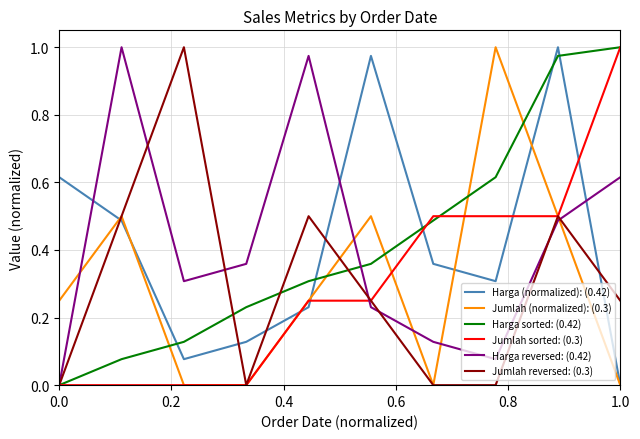

True or false: Harga (normalized): (0.42) and Jumlah sorted: (0.3) cross at least once.

True